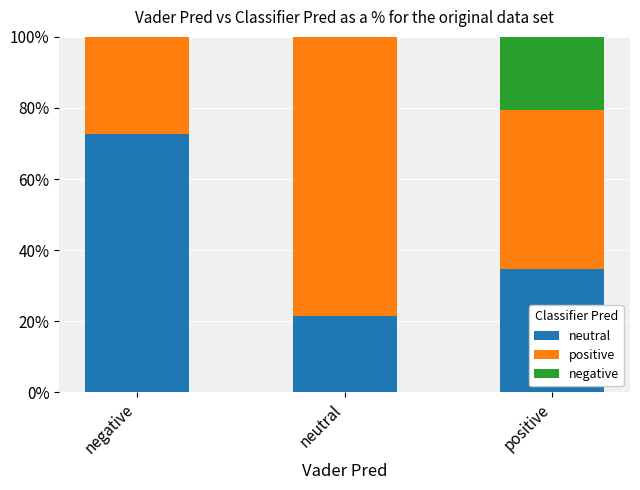

What is the total value across all series at positive?

100.0